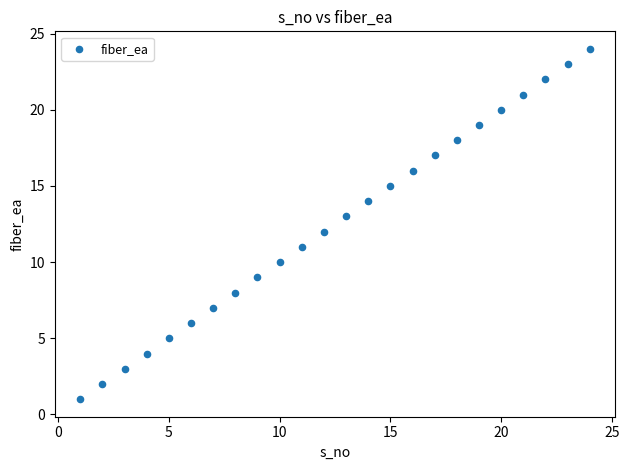

What is the range of Y values (max minus min)?

23